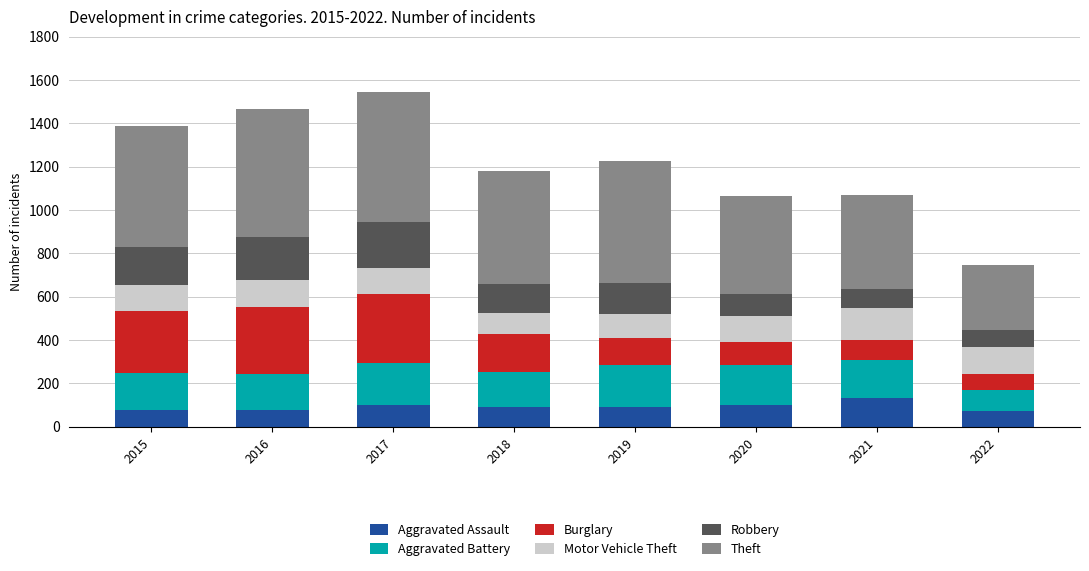

What is the total value across all series at 2018?

1178